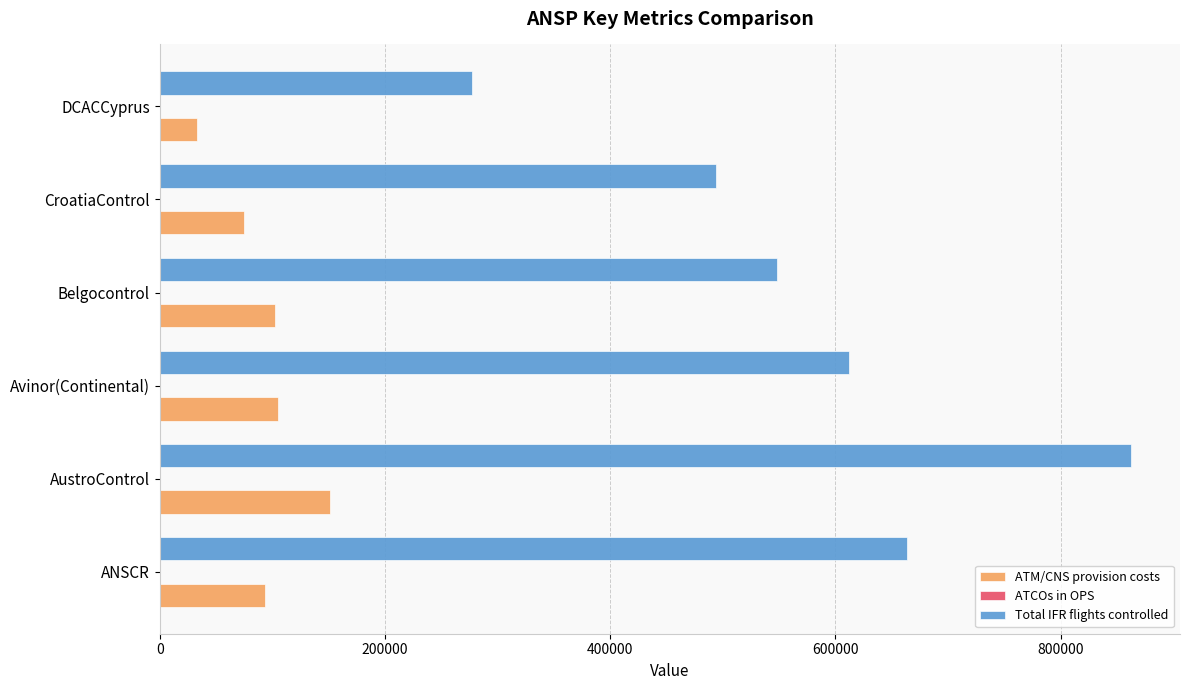

Which label corresponds to the largest value in the chart?

AustroControl